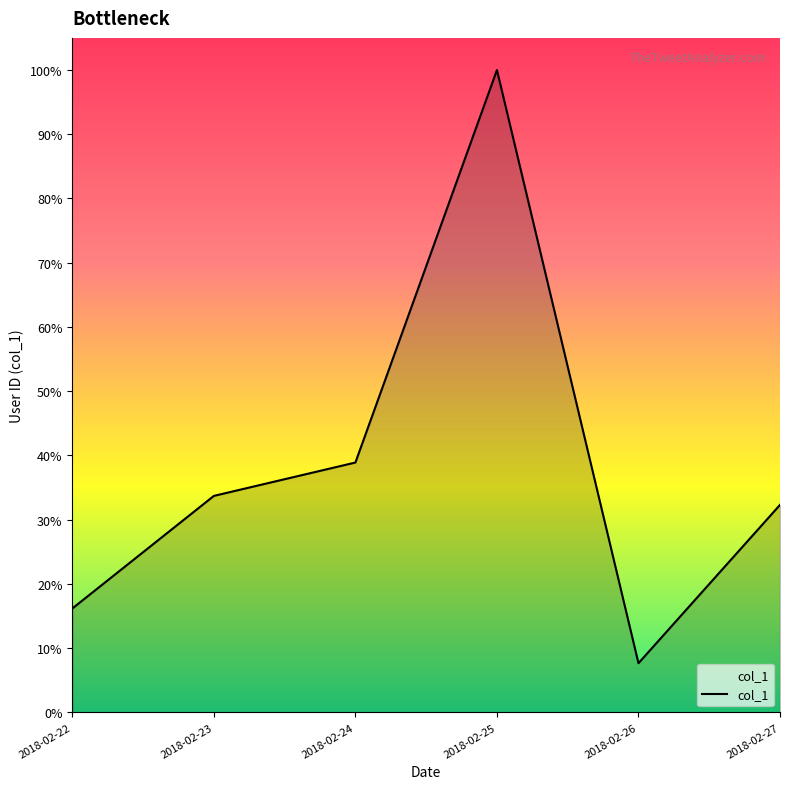

Reading right to left, extract all data points from this chart.

2018-02-27=2808136894	2018-02-26=666122557	2018-02-25=8691303484	2018-02-24=3381031642	2018-02-23=2929593141	2018-02-22=1406645382